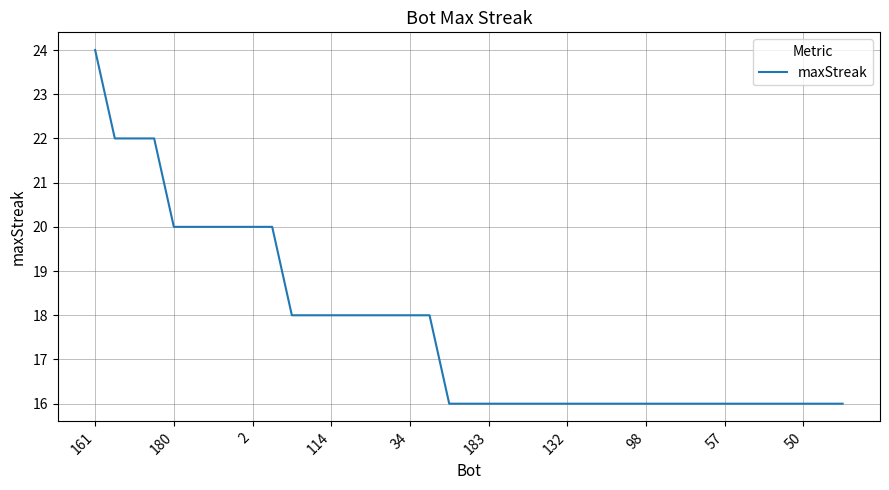

What is the maximum value shown in the chart?

24